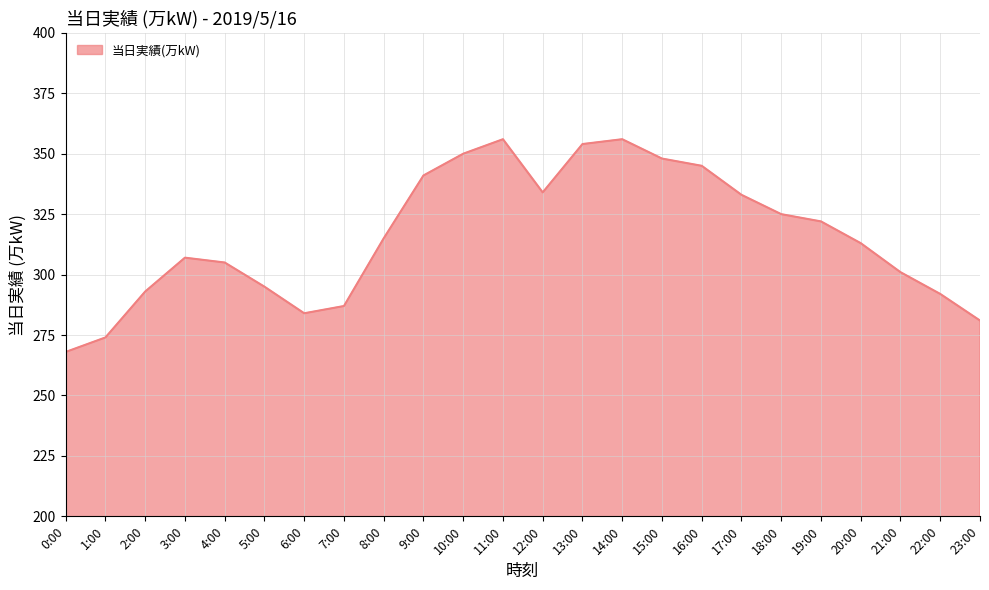

What is the average value?

316